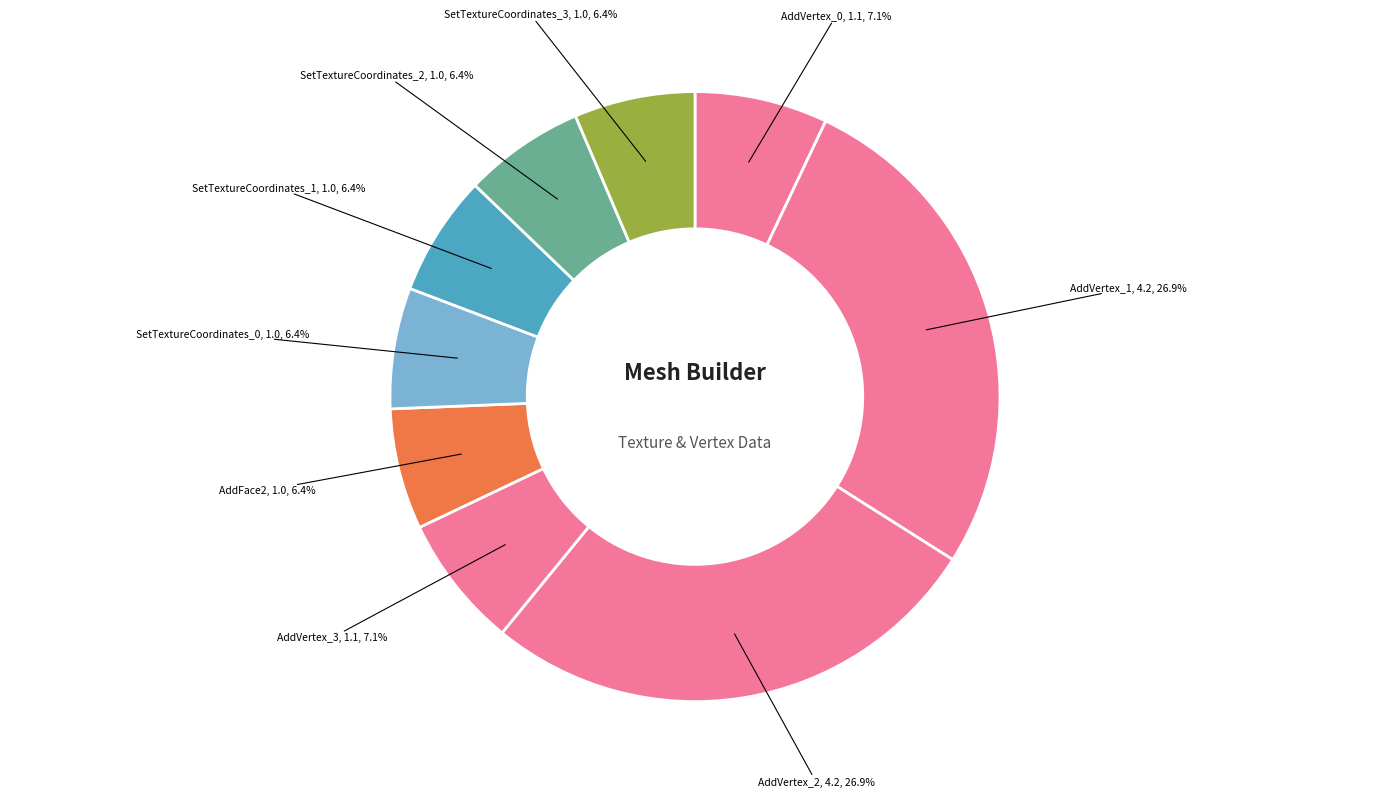

What is the largest slice in the pie chart?

AddVertex_1